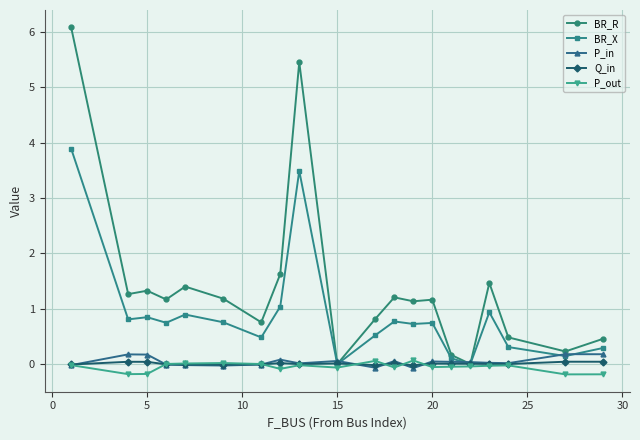

What is the lowest value of the P_out series?

-0.2